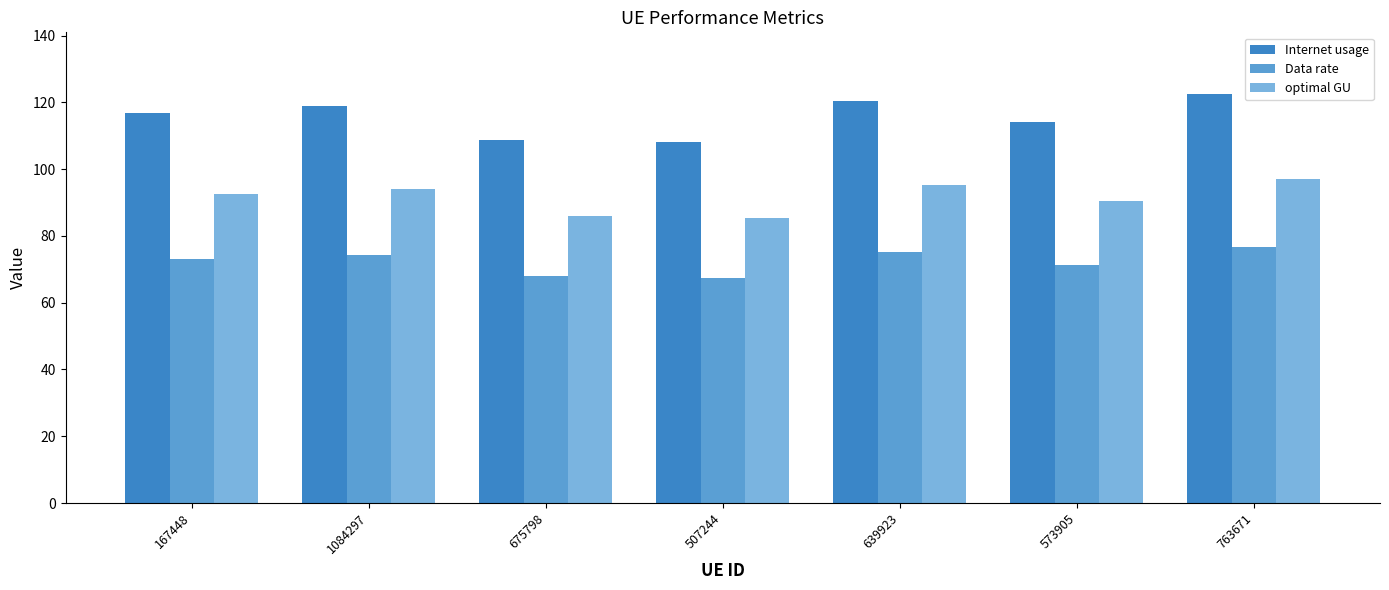

How many bars are there in each group?

3